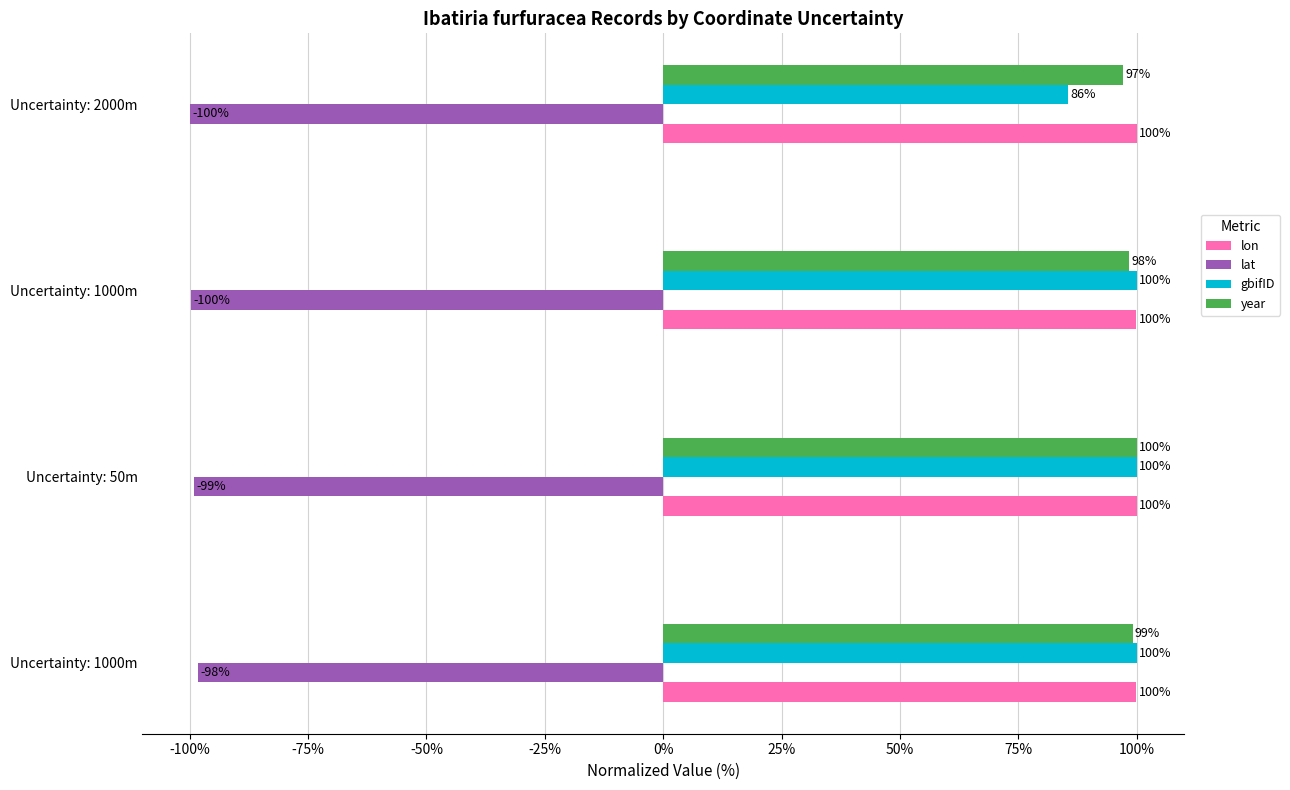

At which label does gbifID reach its minimum?

Uncertainty: 2000m